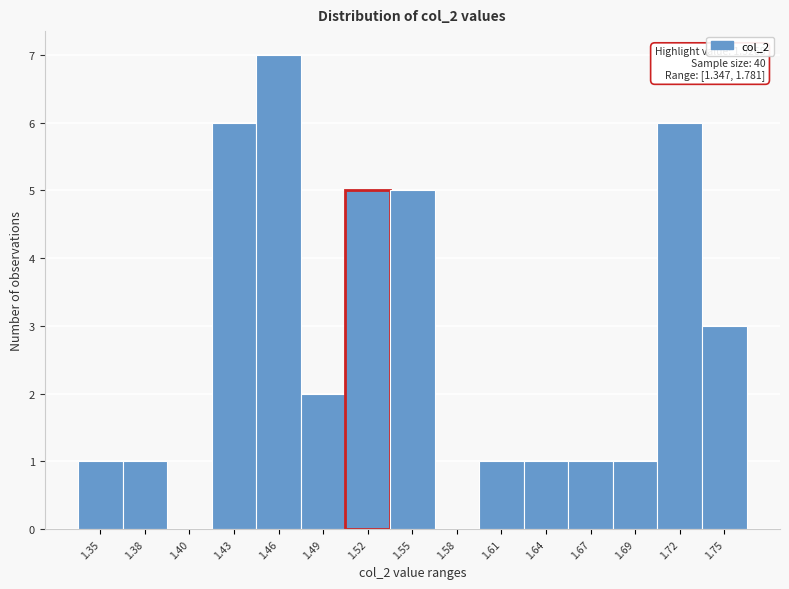

Reading left to right, transcribe all the data shown in this chart.

1.35=1	1.38=1	1.40=0	1.43=6	1.46=7	1.49=2	1.52=5	1.55=5	1.58=0	1.61=1	1.64=1	1.67=1	1.69=1	1.72=6	1.75=3